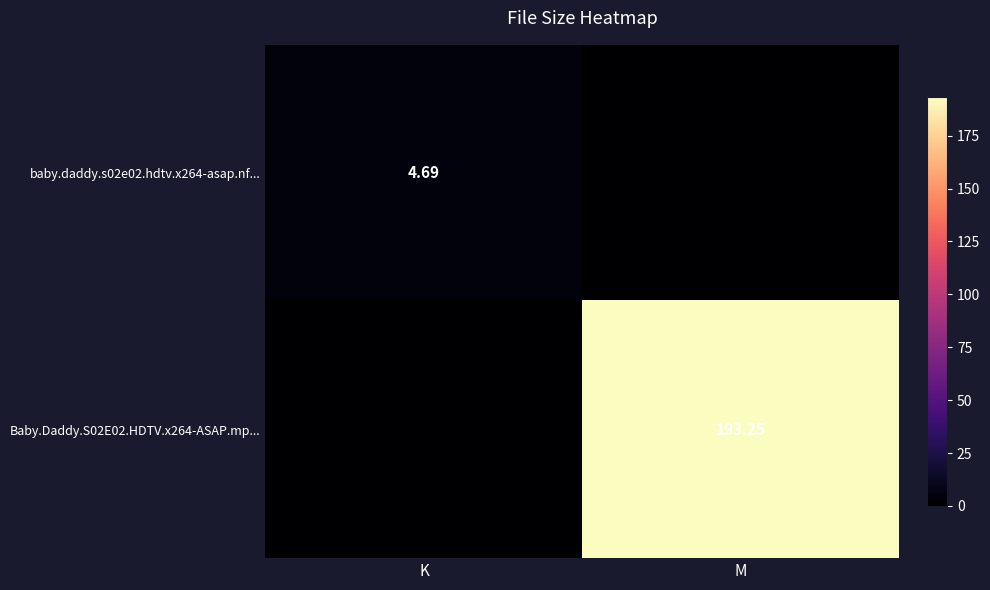

What is the total value across all series at M?

193.2